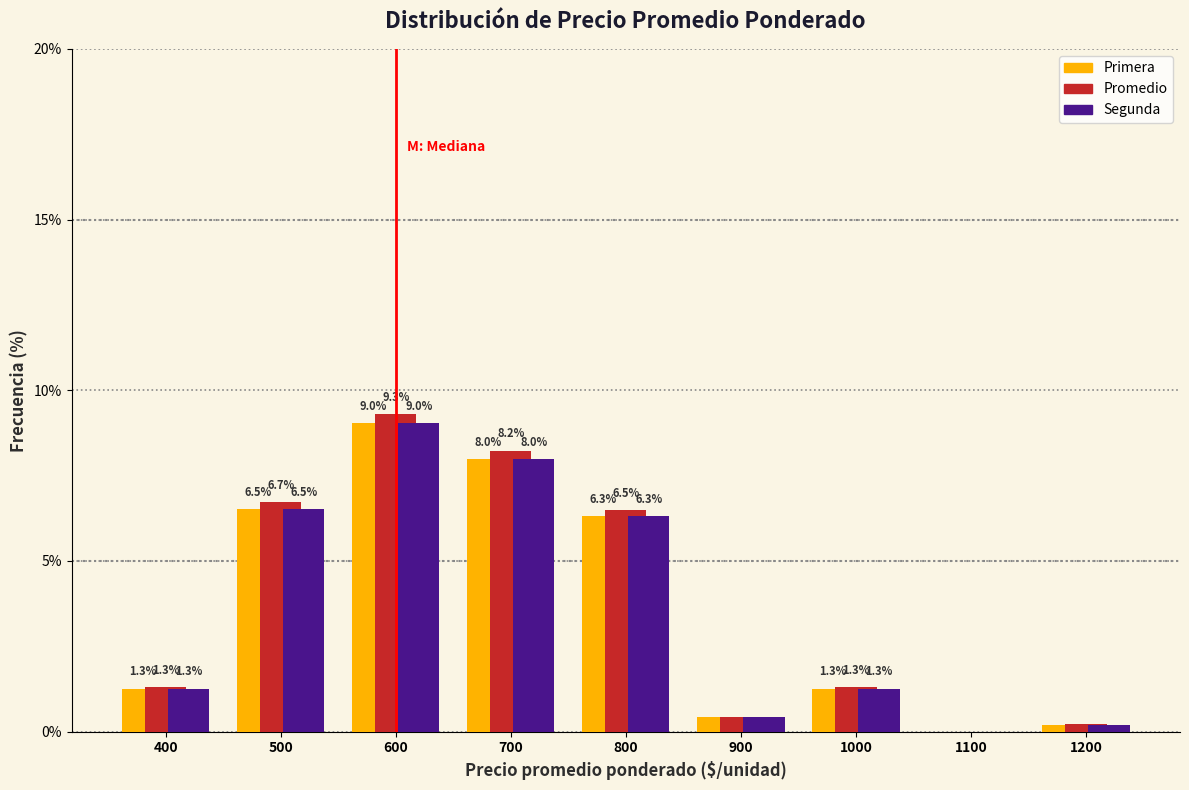

Where is Primera nearest to the value 4?

800